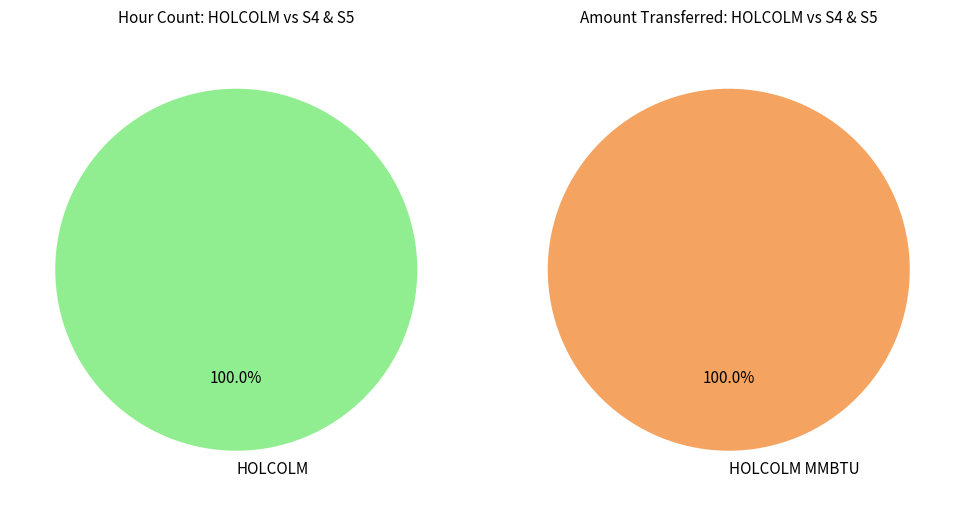

Is it true that S4 & S5 is 8% of the pie?

False